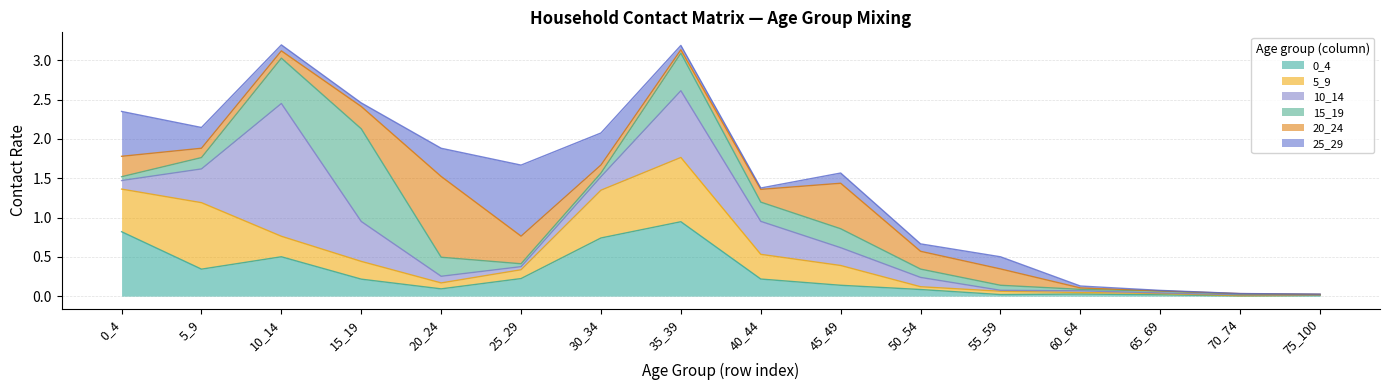

True or false: 15_19 has a value of 0.1 at 55_59.

False